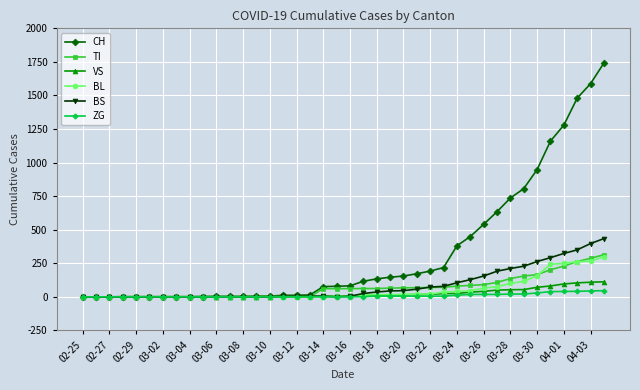

What is the maximum value for CH?

1742